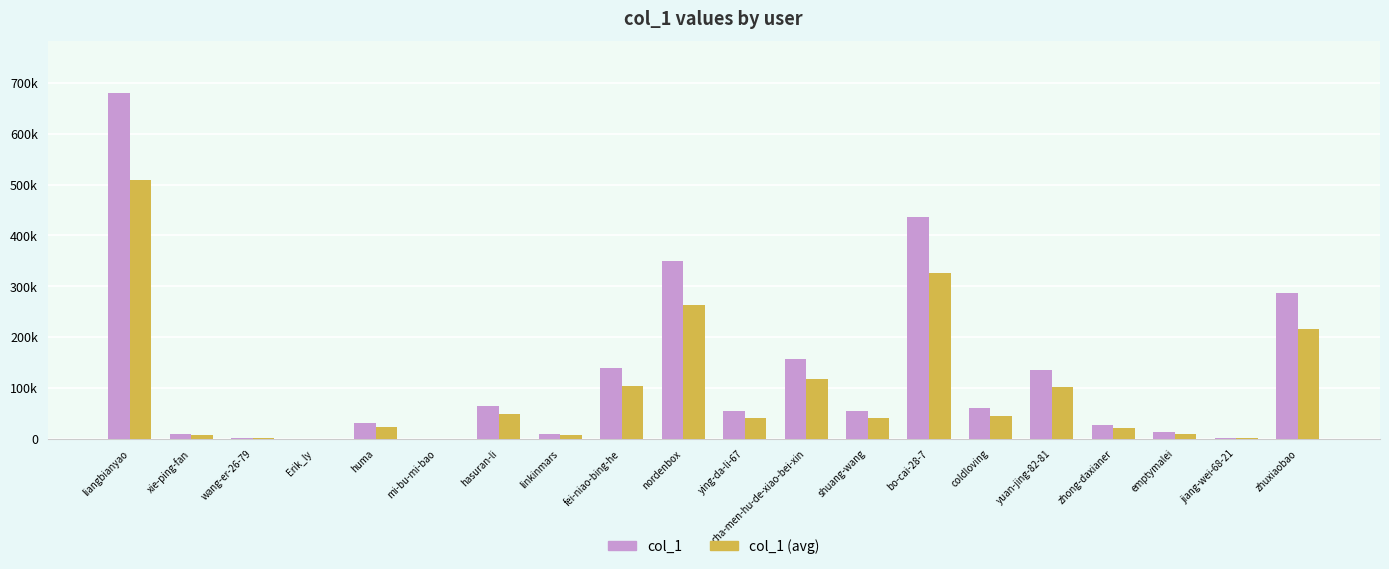

What is the difference between the col_1 (avg) values at jiang-wei-68-21 and yuan-jing-82-81?

100271.2